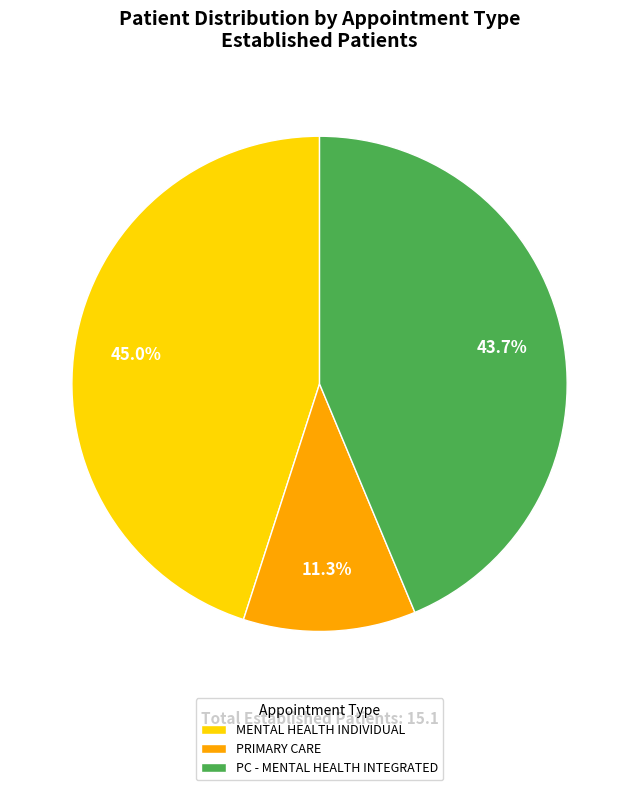

What is the smallest slice in the pie chart?

PRIMARY CARE